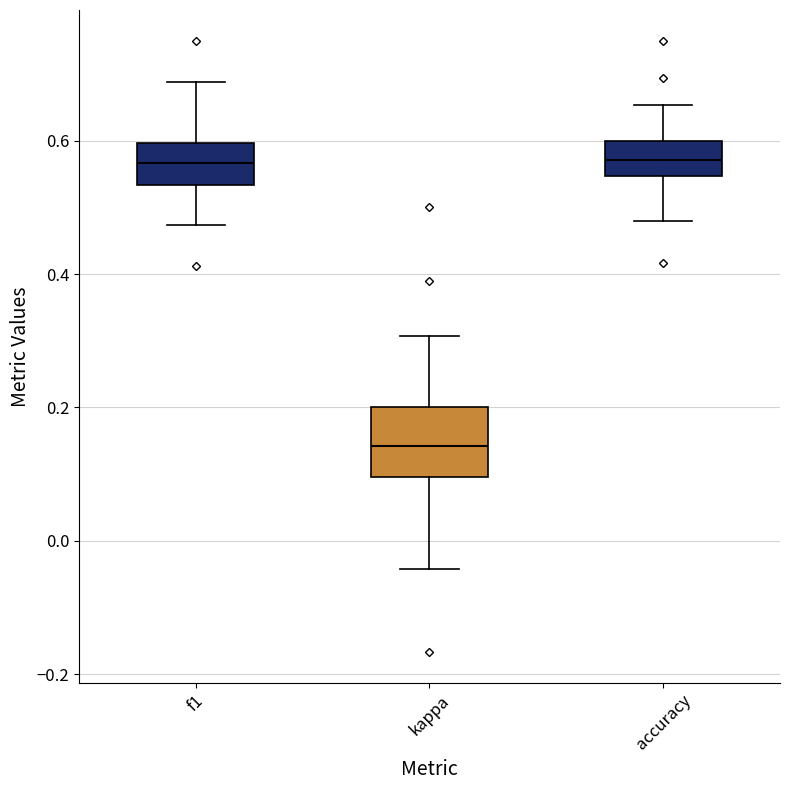

Where is the upper edge of the box for kappa on the y-axis? The values are not printed on the chart, so give them approximately, as read against the axis.

0.20